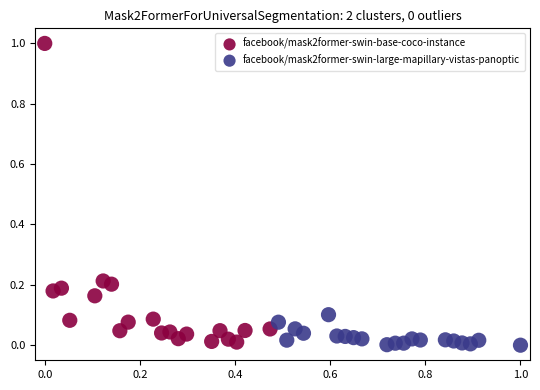

Which series contains the highest Y value?

facebook/mask2former-swin-base-coco-instance